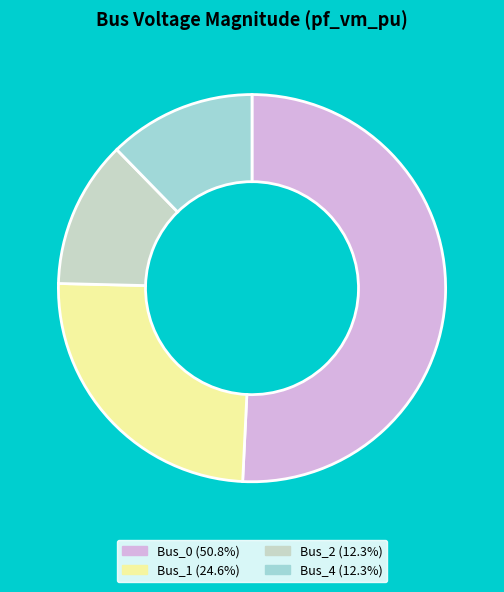

How many slices are in this pie chart?

4